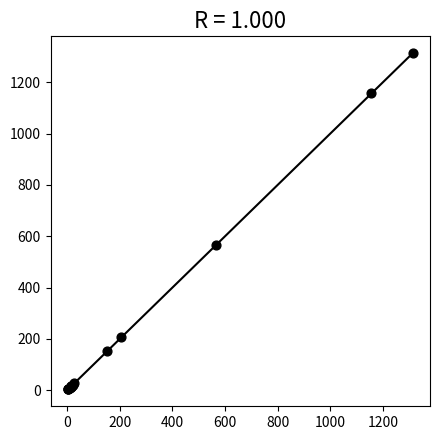

What Y value in the scatter plot is closest to 657?

564.1